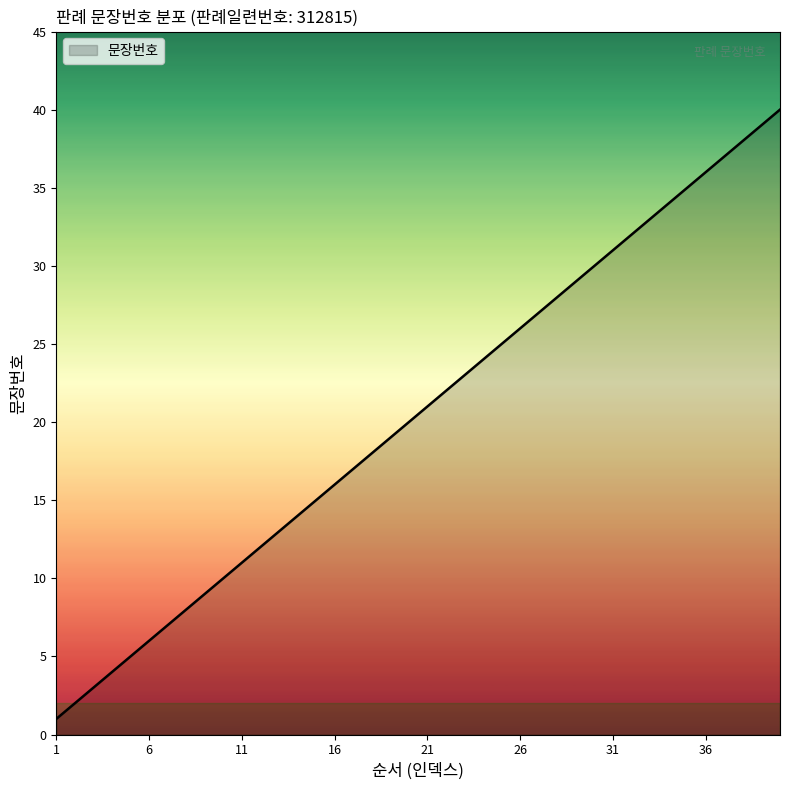

What is the maximum value shown in the chart?

40